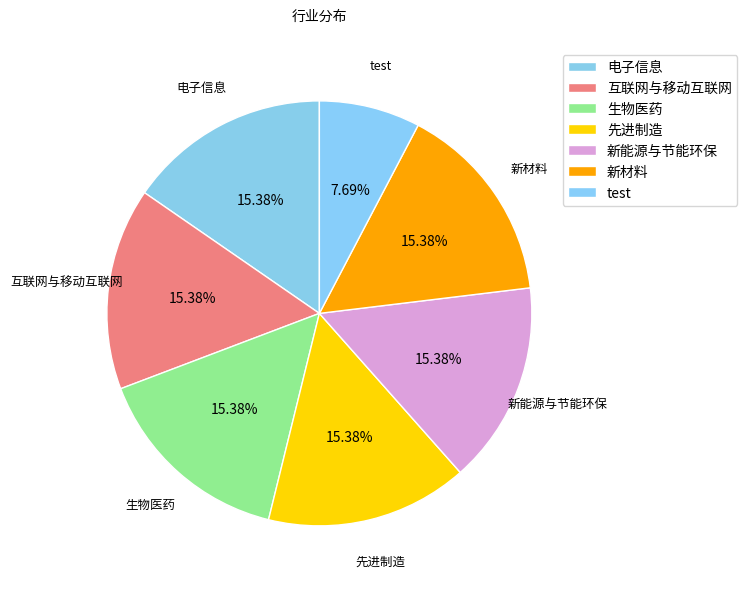

Combined, what portion of the pie is 生物医药 and 新能源与节能环保?

30.8%